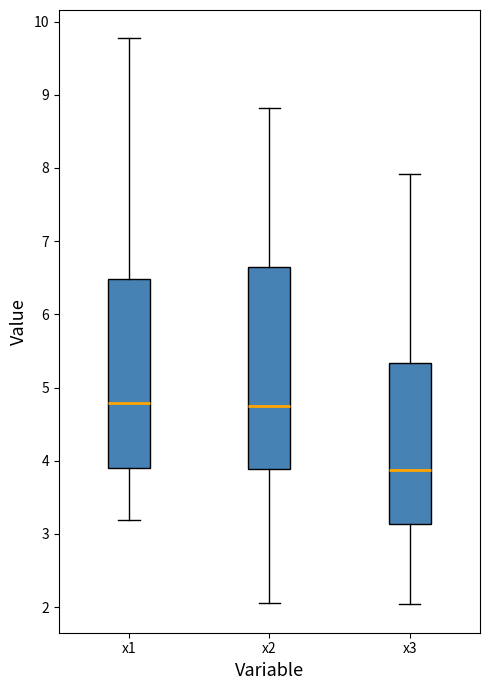

Where does the median line of the box for x3 sit on the y-axis? The values are not printed on the chart, so give them approximately, as read against the axis.

3.9